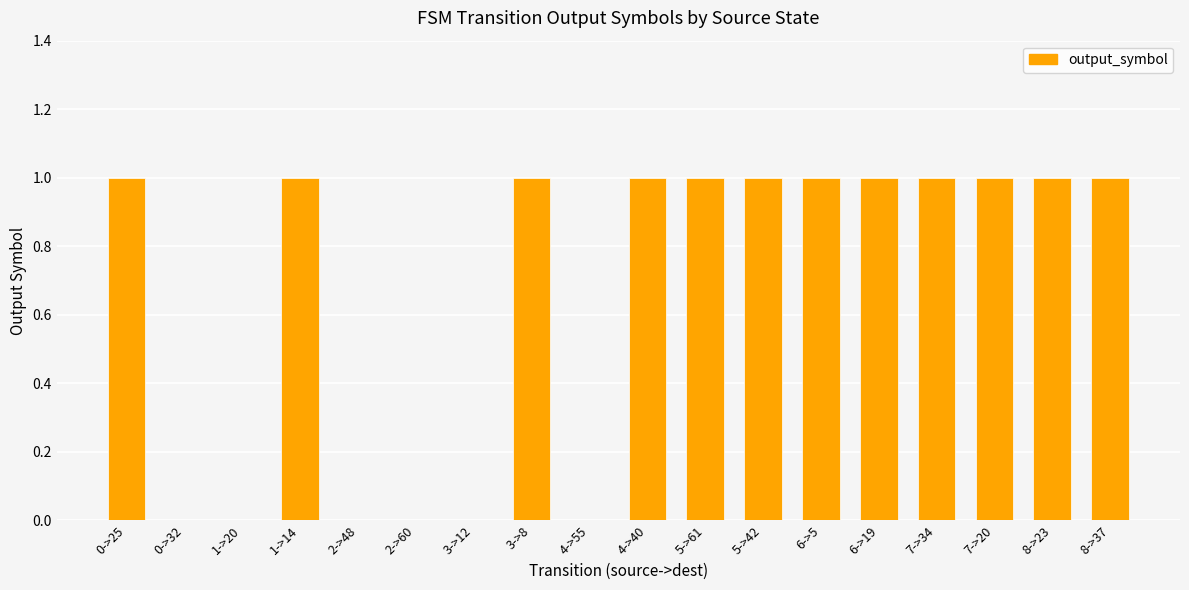

Reading left to right, extract all data points from this chart.

1	0	0	1	0	0	0	1	0	1	1	1	1	1	1	1	1	1